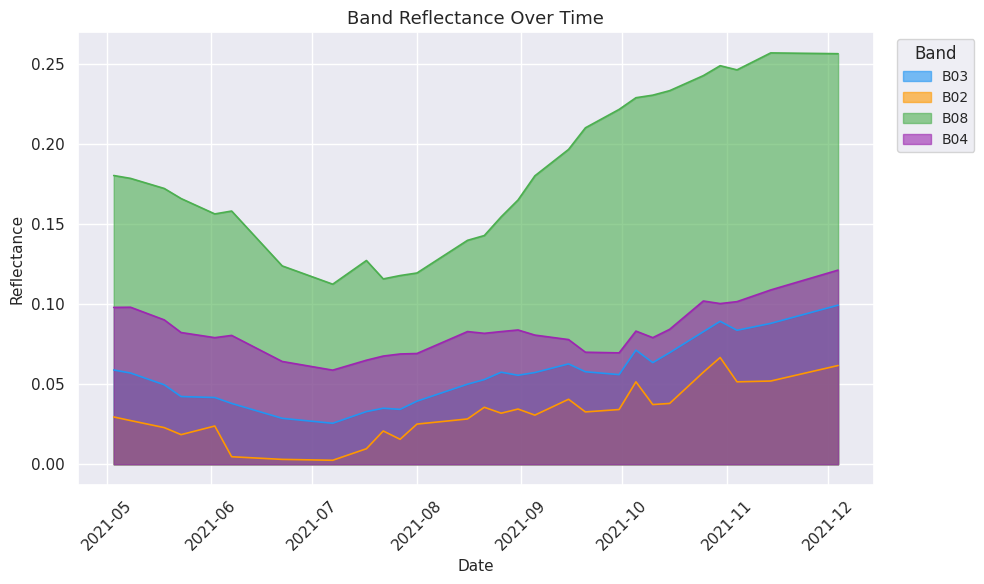

Which series has the widest spread of values?

B08